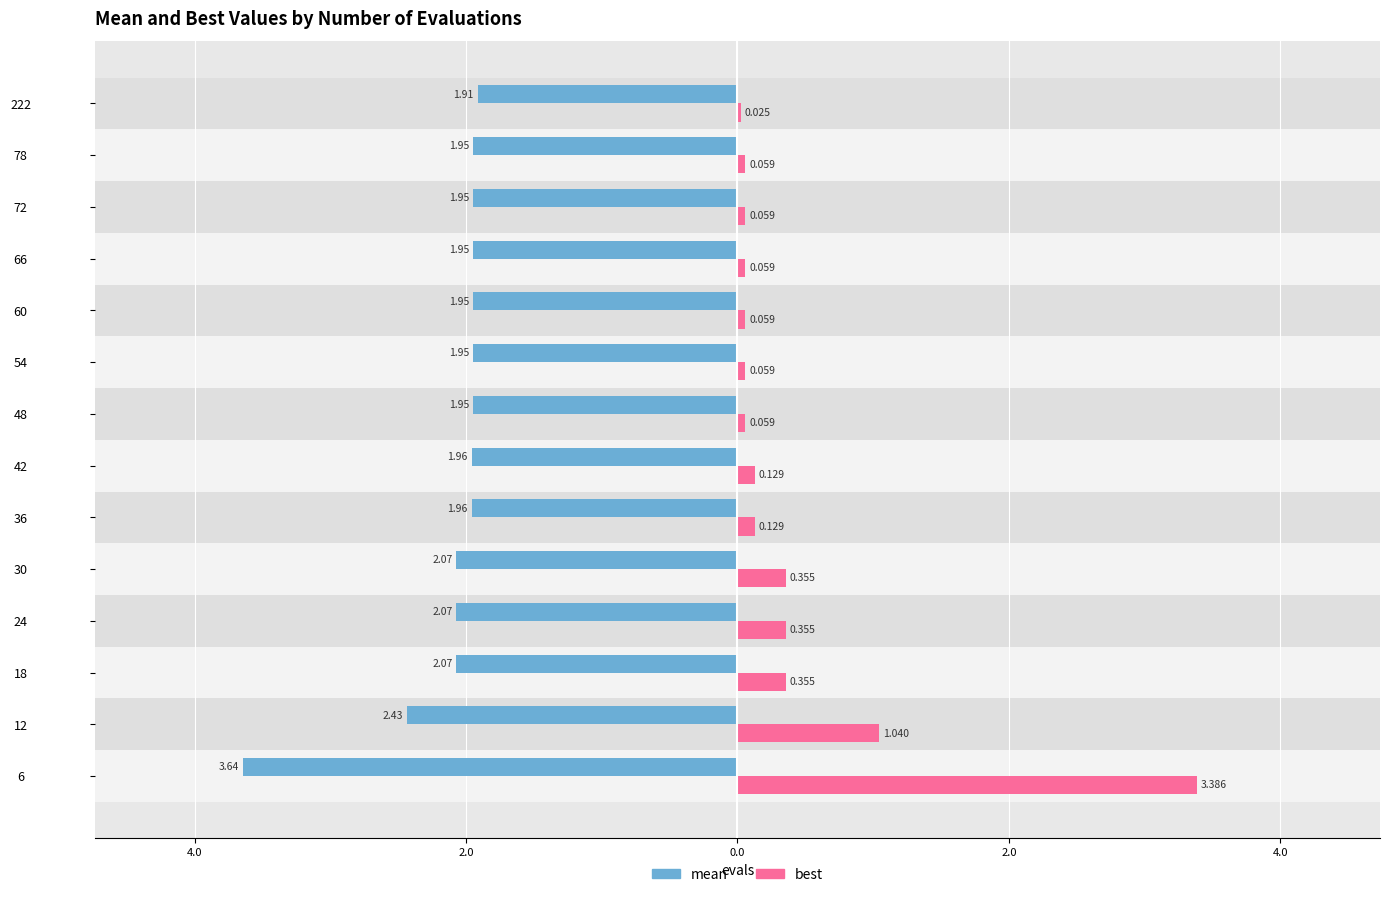

At how many categories does at least one series exceed -2?

14